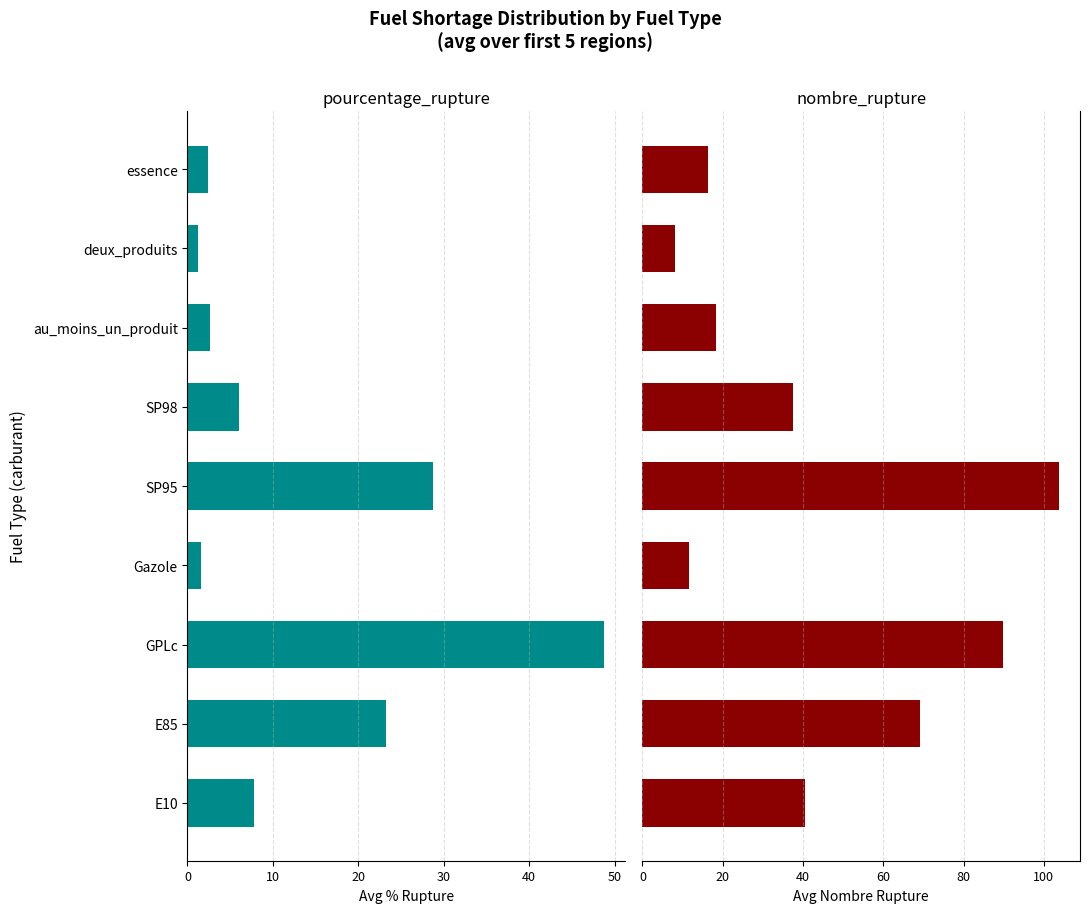

Between au_moins_un_produit and Gazole, which is larger?

au_moins_un_produit